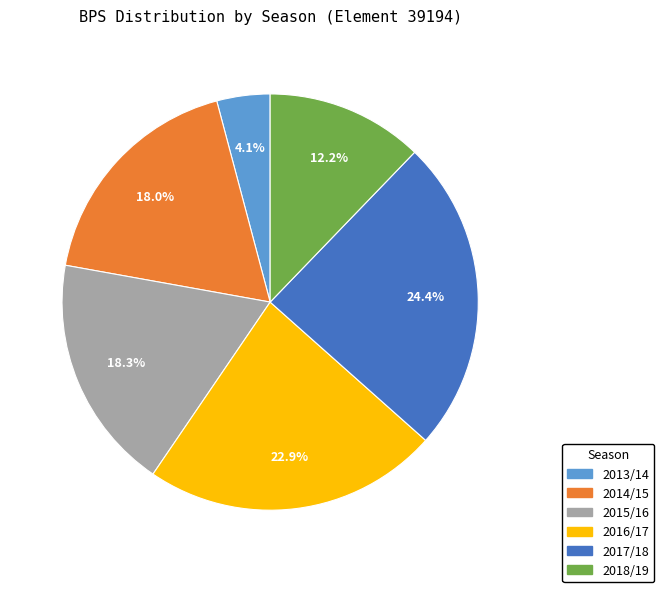

Count the number of slices in the pie.

6